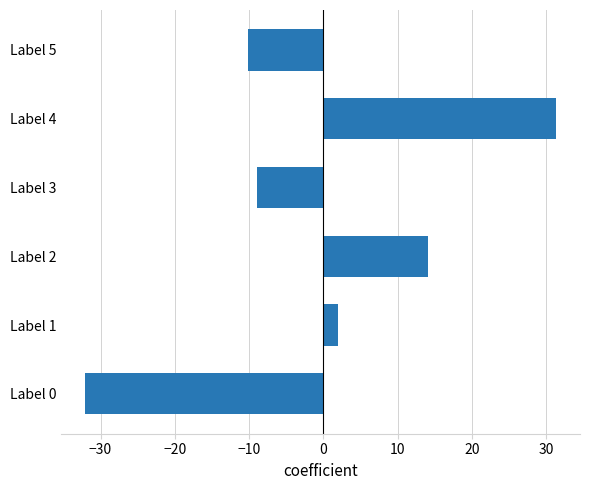

What is the minimum value shown in the chart?

-32.1